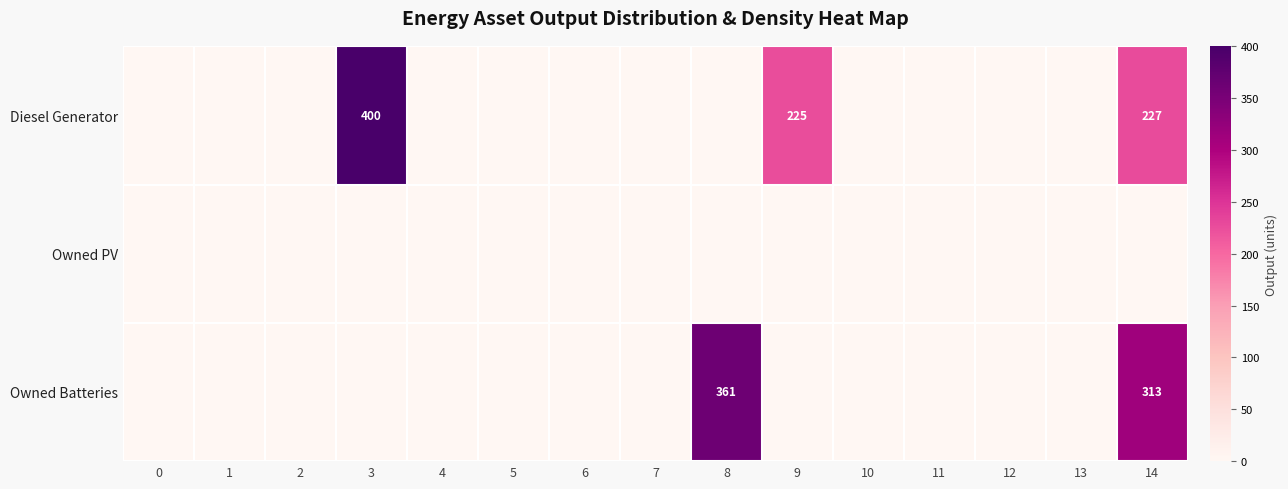

Which series has the largest total across all categories?

Diesel Generator